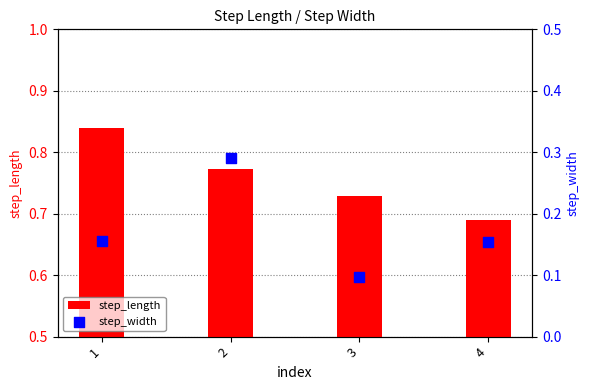

What is the total value across all series at 2?

1.1